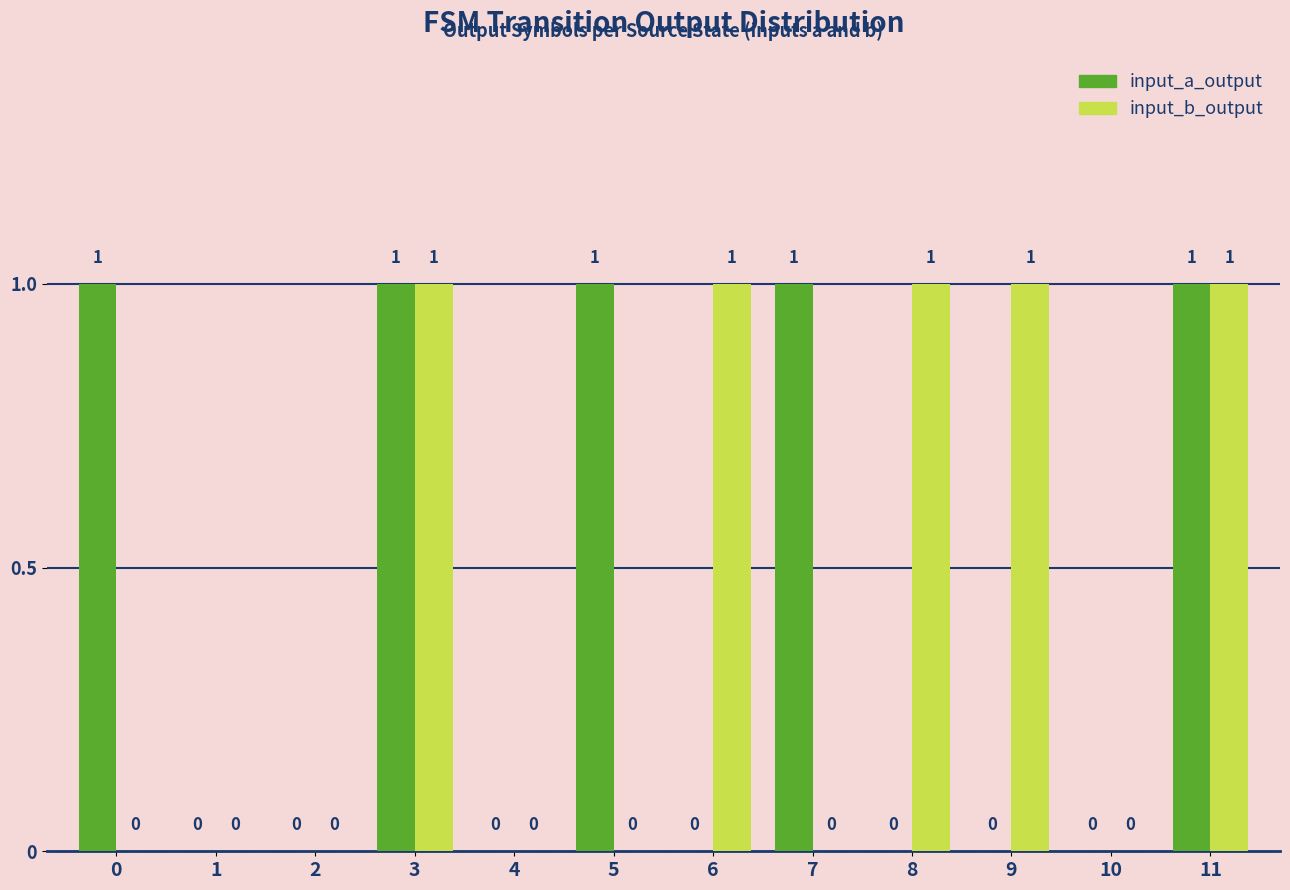

Is it true that input_a_output equals 0 at 9?

True